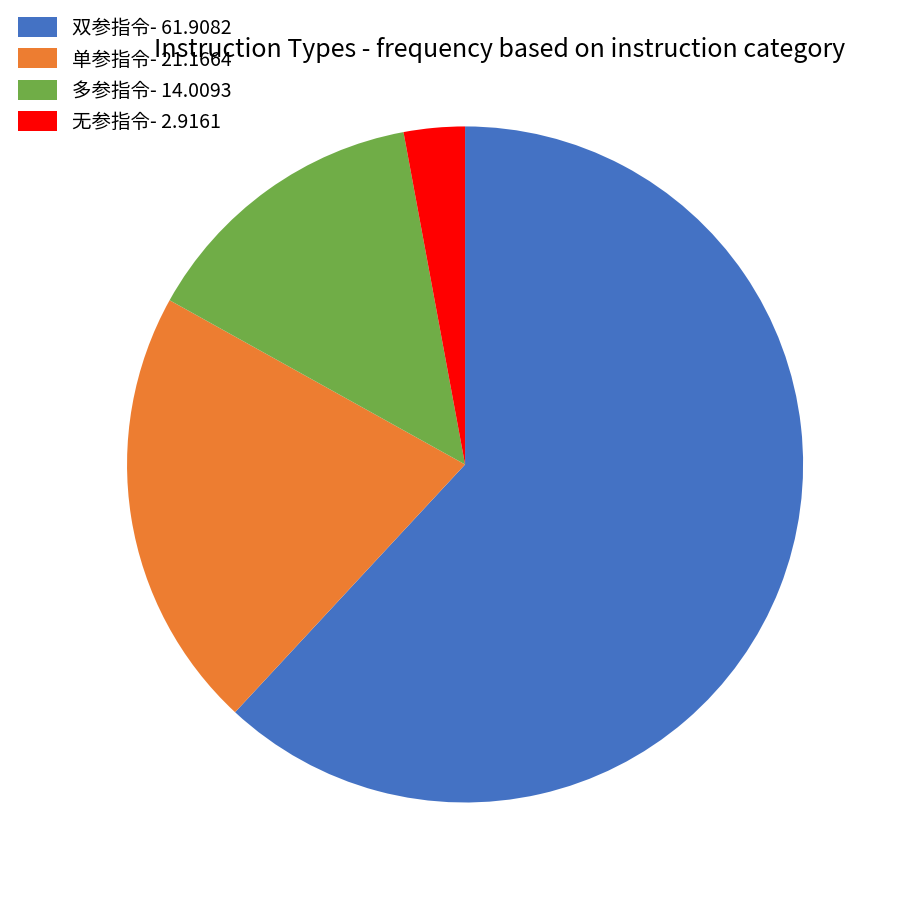

What is the ratio of the value at 双参指令 to the value at 单参指令?

2.9